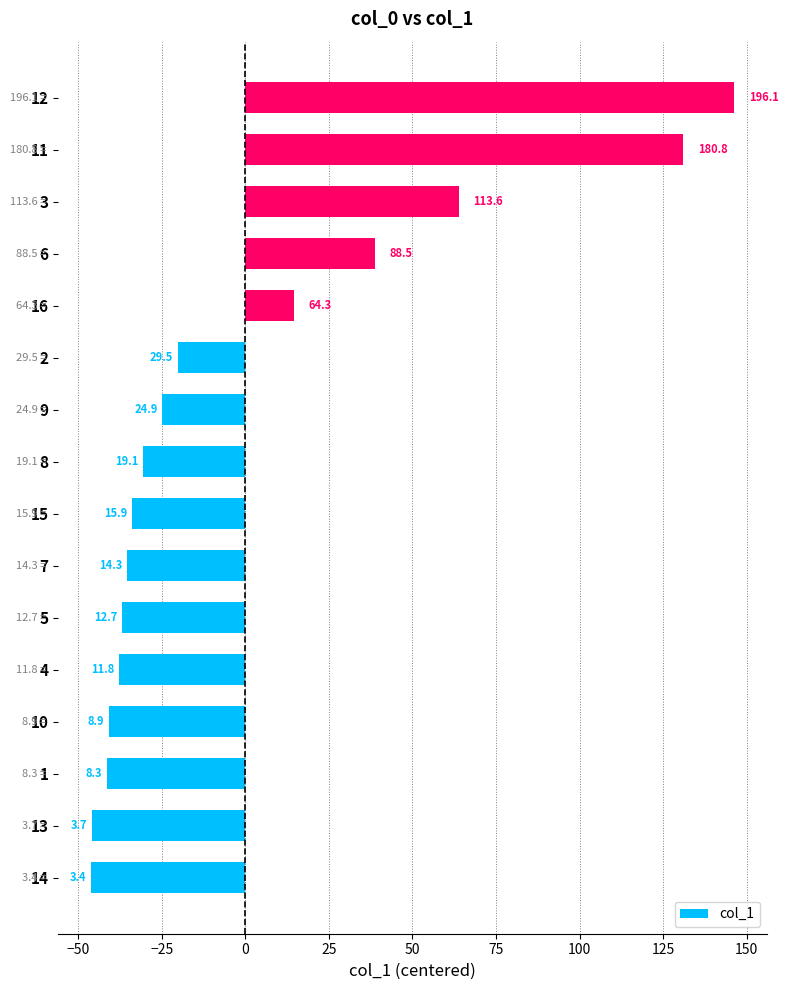

How many bars are there in total?

16